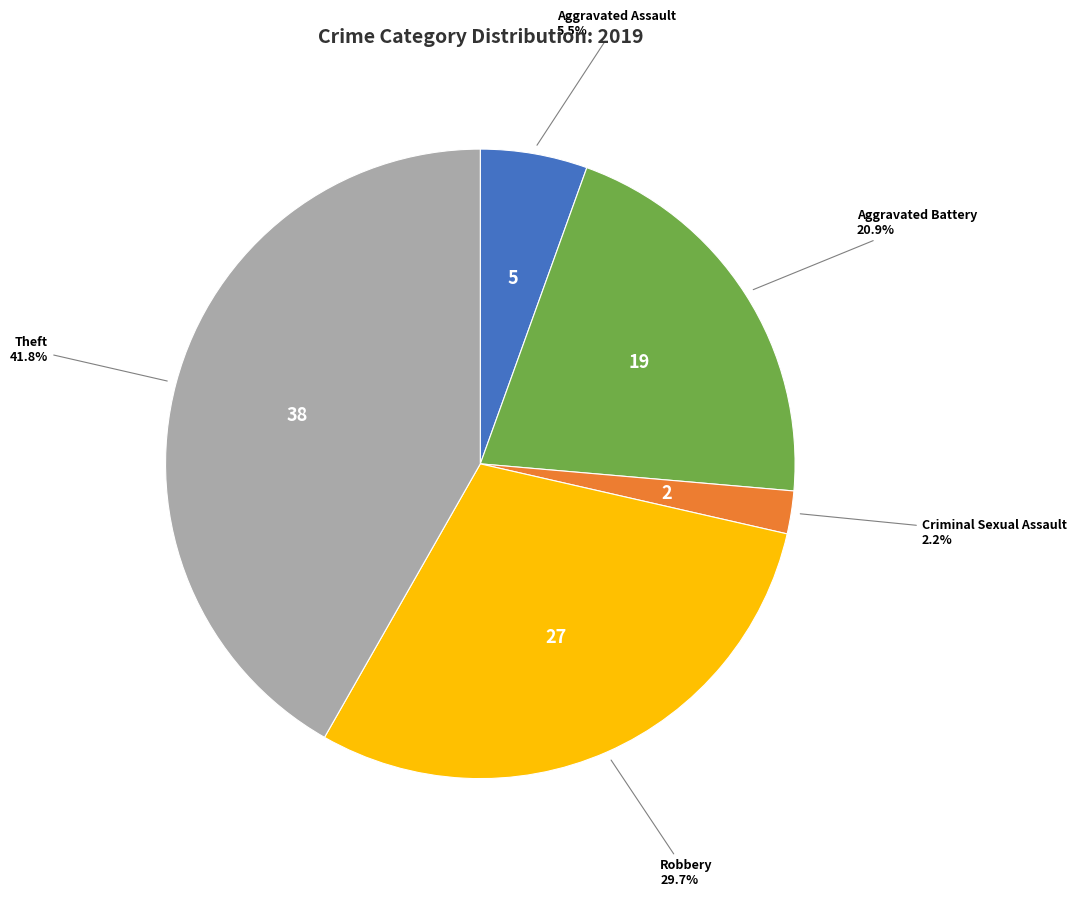

Is there a majority slice in this chart?

No